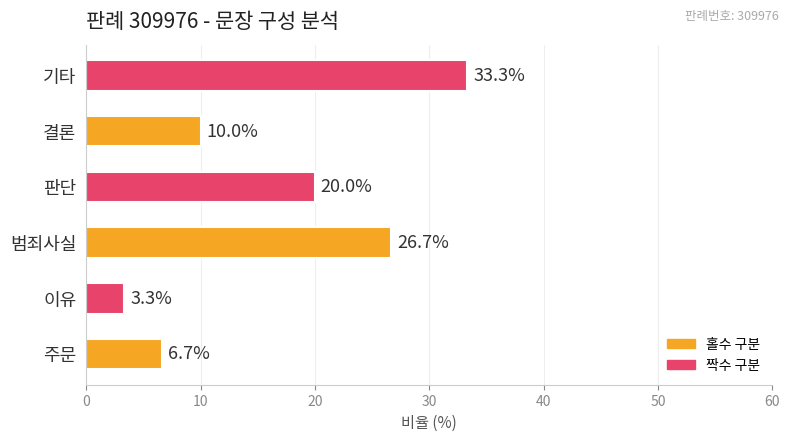

What is the difference between the maximum and second lowest values?

26.7